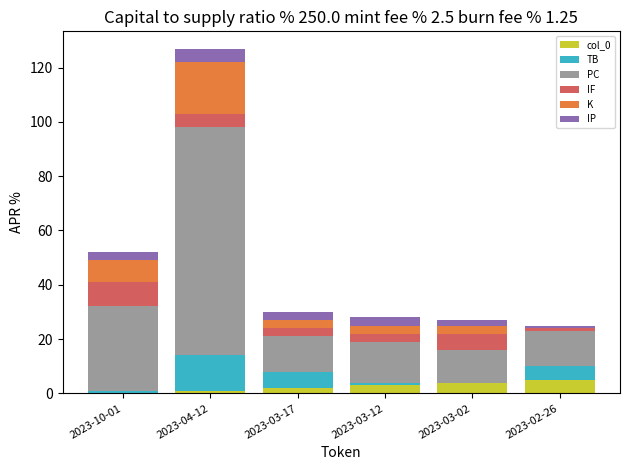

At which category is the sum across all series the highest?

2023-04-12